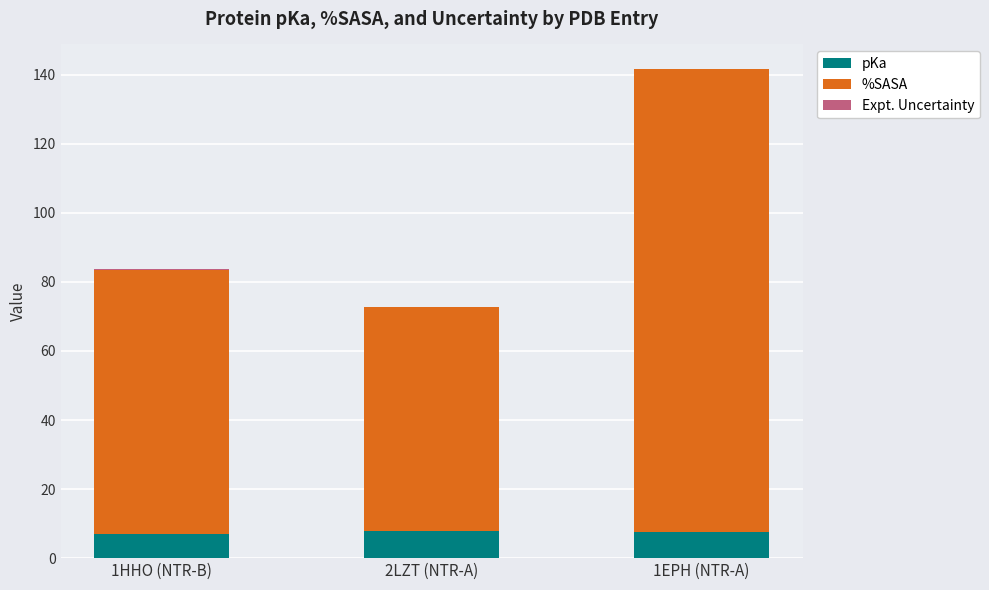

What is the highest value of the pKa series?

7.9